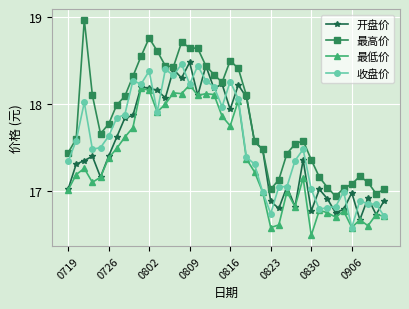

What is the smallest value displayed?

16.5